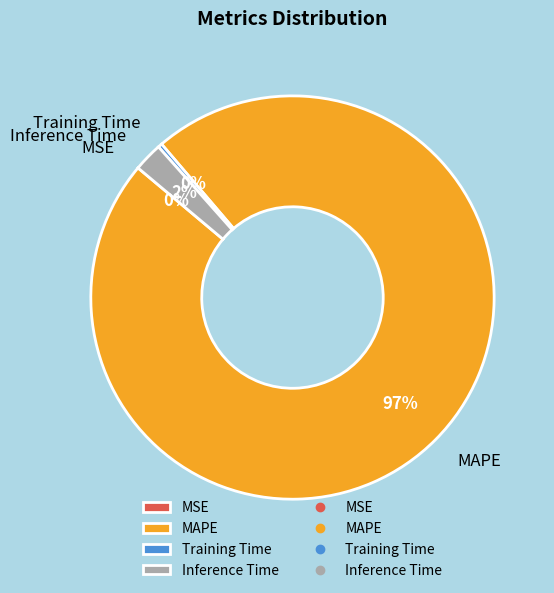

To the nearest percent, what is the average slice percentage?

25%